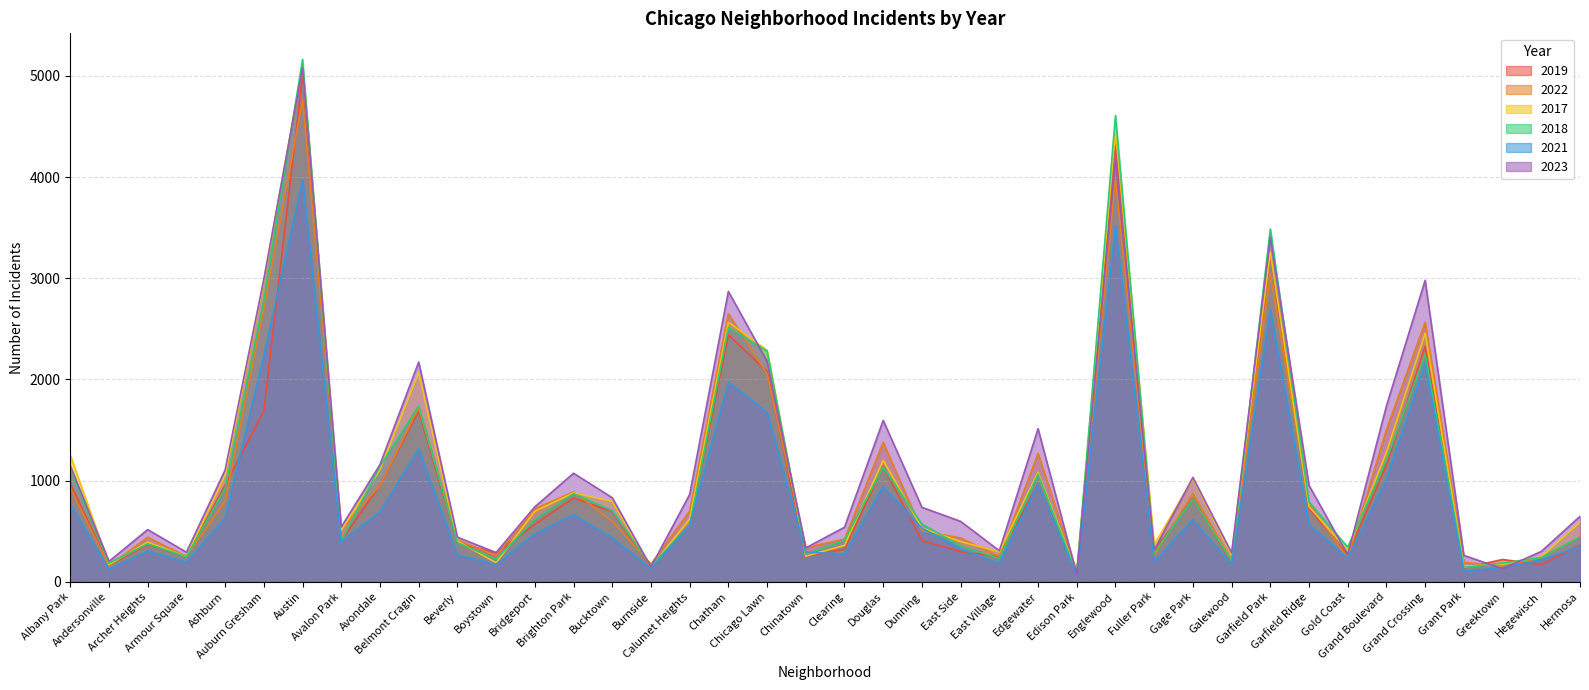

What is the sum of all 2018 values?

41486